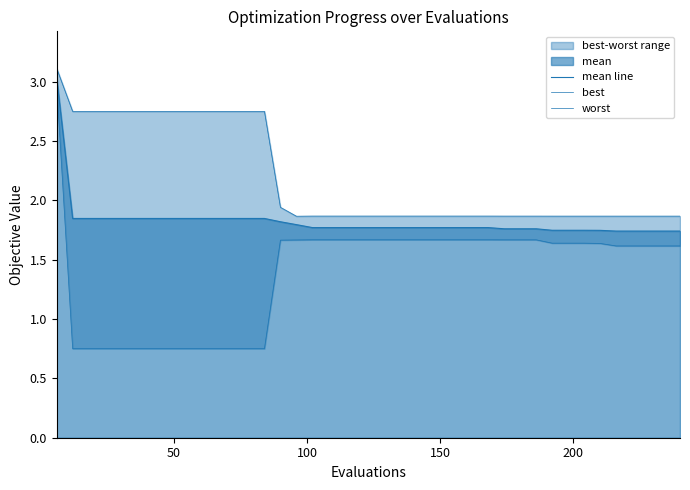

At which category does the chart reach its minimum across all series?

50